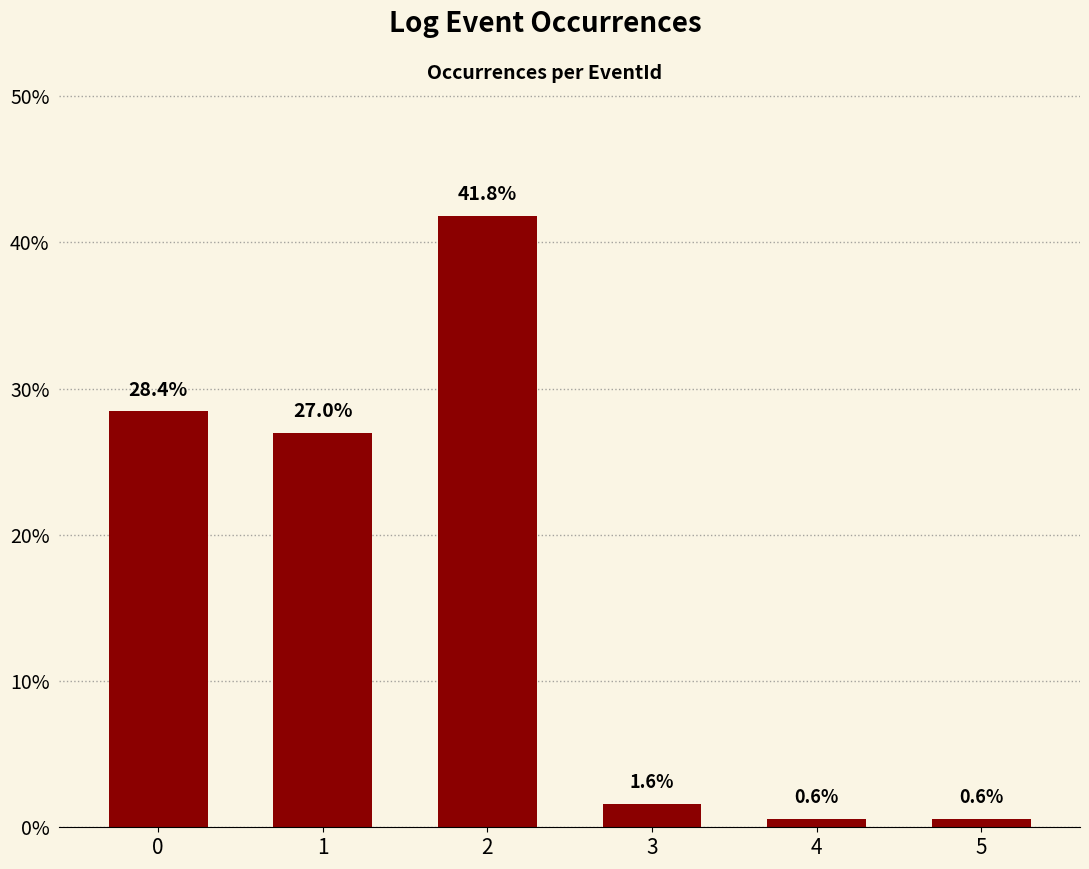

What is the difference between the maximum and minimum values?

41.2